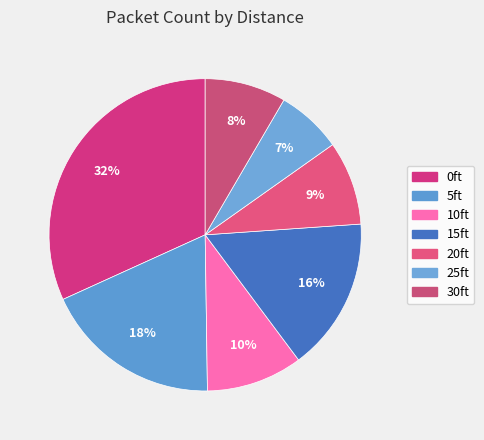

How many slices are in this pie chart?

7